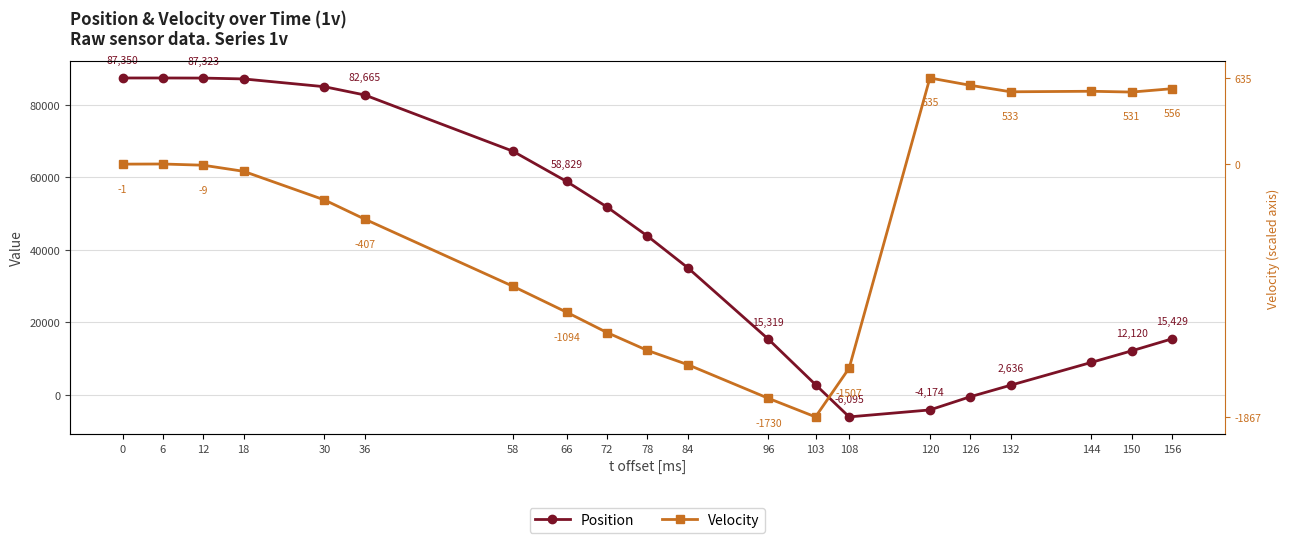

At 78, list the series in order from smallest to largest.

Velocity, Position